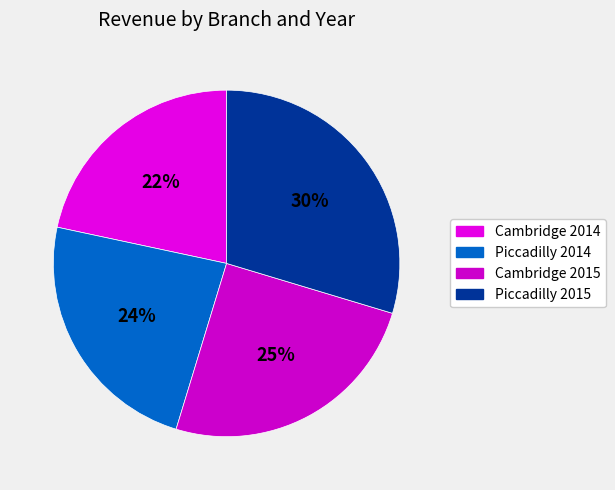

What is the change in value from Cambridge 2015 to Piccadilly 2015?

+236088